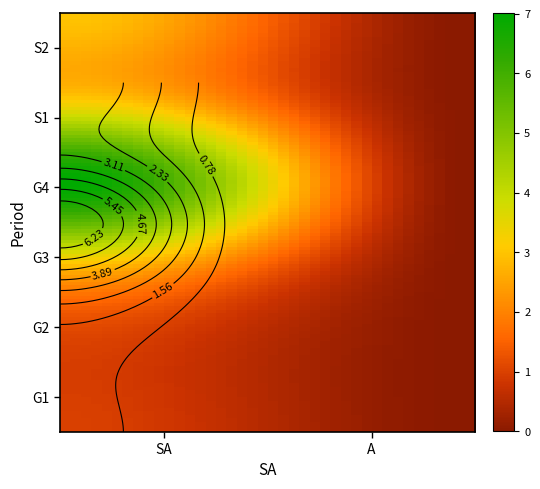

How many categories are shown in the chart?

2